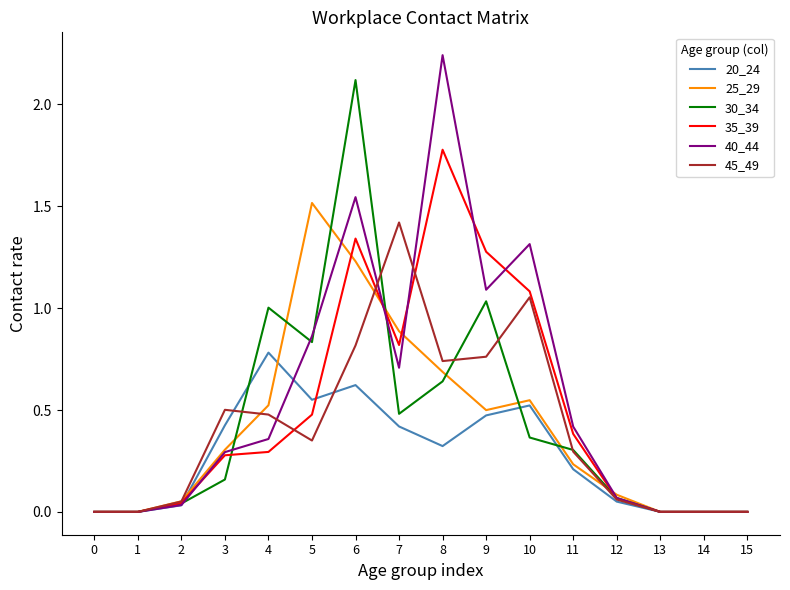

Where is the first local maximum for 25_29?

5